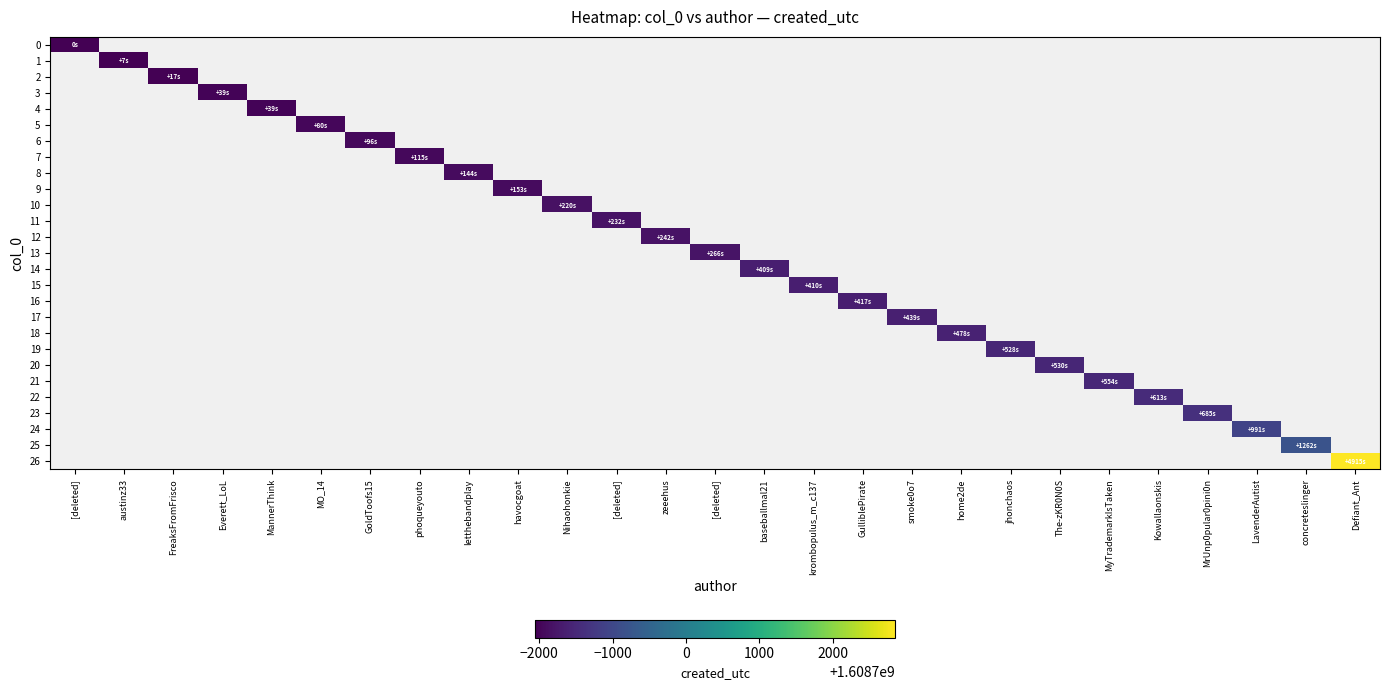

Rank the categories by 24 value from lowest to highest.

[deleted], austinz33, FreaksFromFrisco, Everett_LoL, MannerThink, MO_14, GoldToofs15, phoqueyouto, letthebandplay, havocgoat, Nihaohonkie, [deleted], zeeehus, [deleted], baseballmal21, krombopulus_m_c137, GulliblePirate, smoke0o7, home2de, jhonchaos, The-zKR0N0S, MyTrademarkIsTaken, Kowallaonskis, MrUnp0pular0pini0n, LavenderAutist, concreteslinger, Defiant_Ant